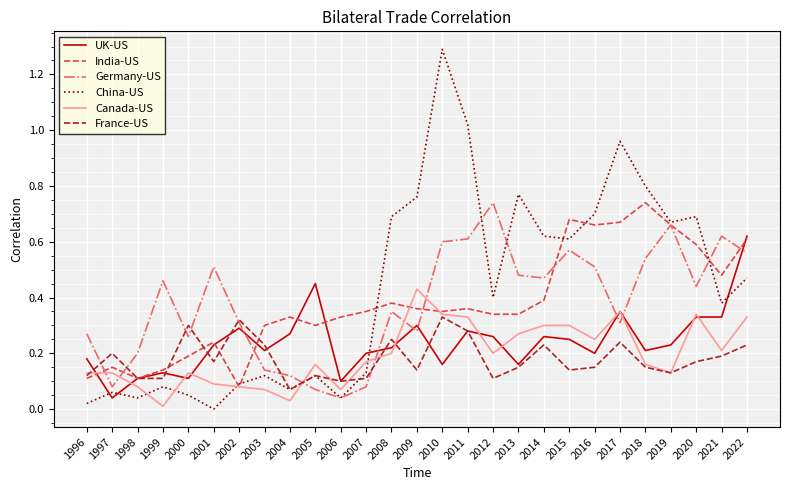

Which series has the largest range (max minus min)?

China-US